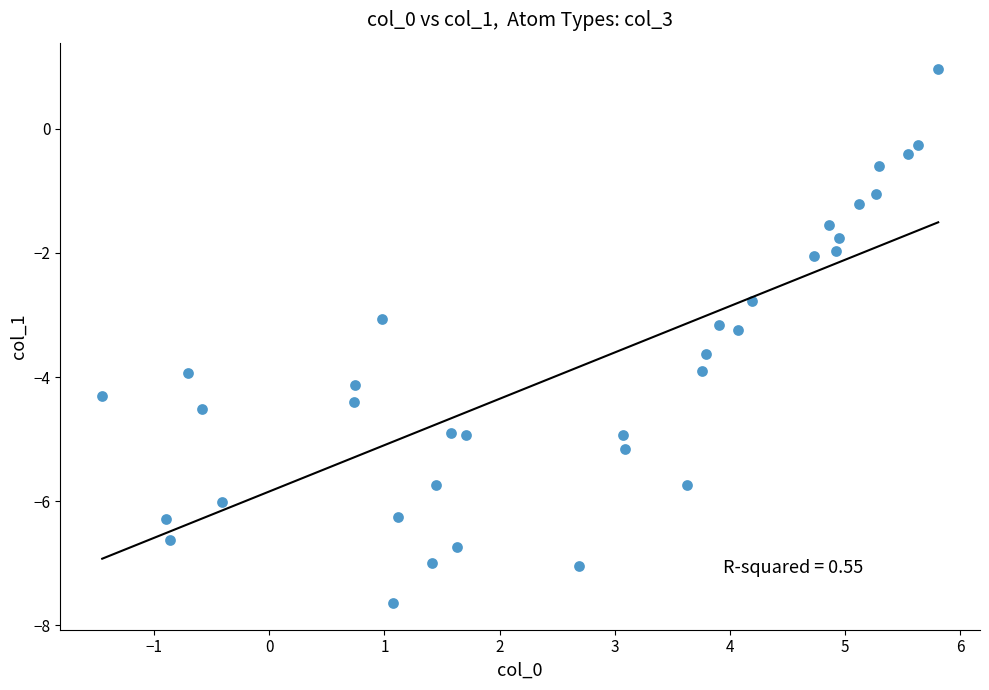

What is the range of Y values (max minus min)?

8.6